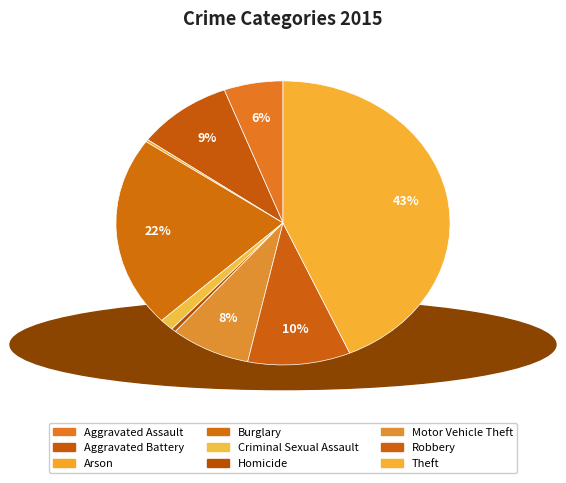

Does any single category account for the majority?

No